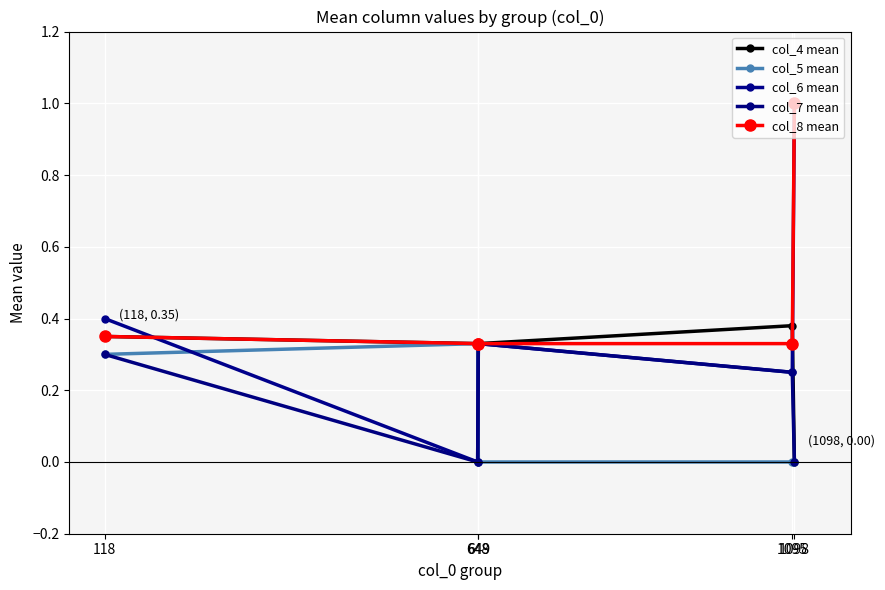

Count the number of data series in this chart.

5